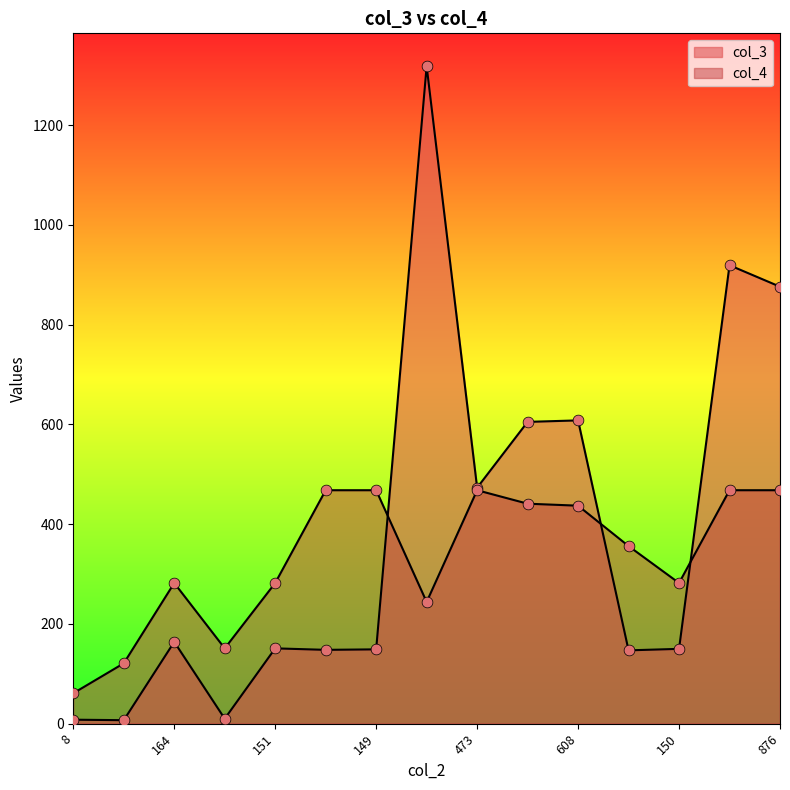

At how many categories does at least one series exceed 1258?

1